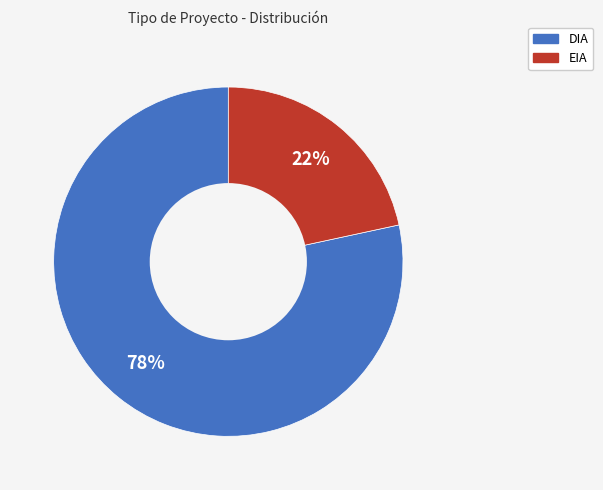

What is the largest slice in the pie chart?

DIA